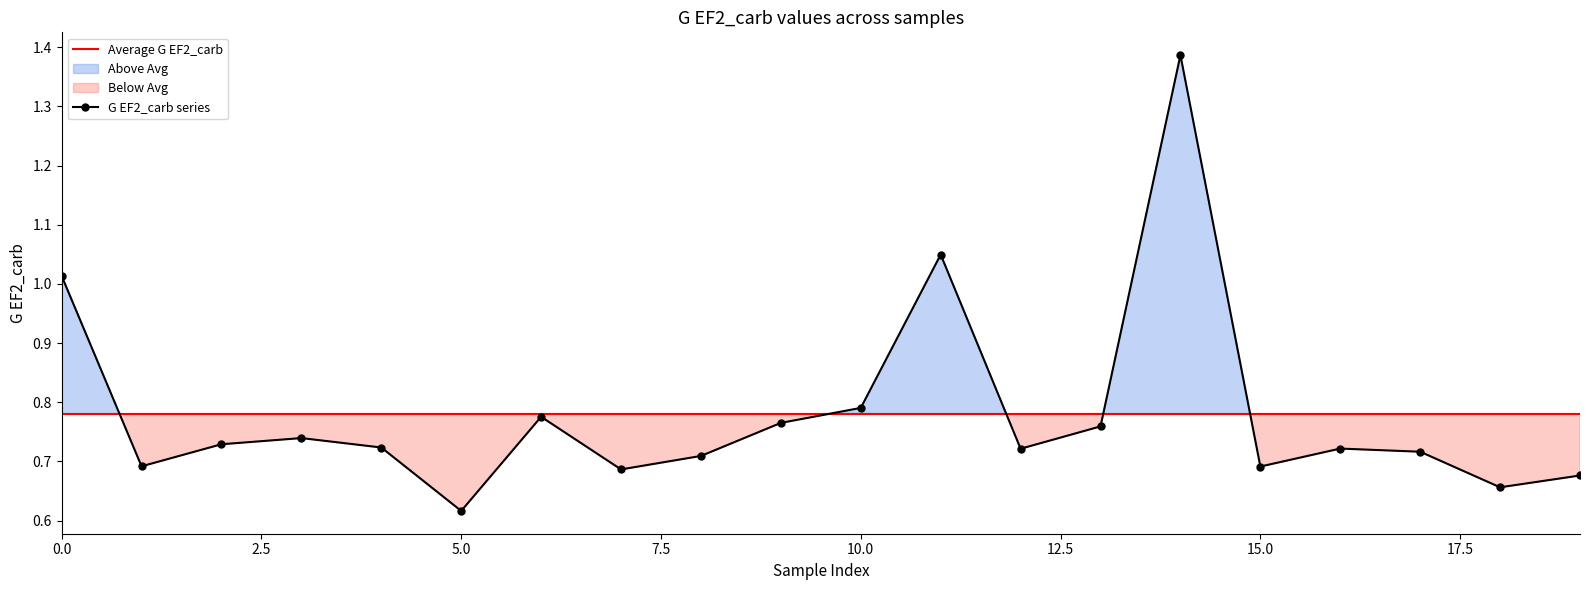

List the labels in order of value, smallest first.

5, 18, 19, 7, 15, 1, 8, 17, 12, 16, 4, 2, 3, 13, 9, 6, 10, 0, 11, 14